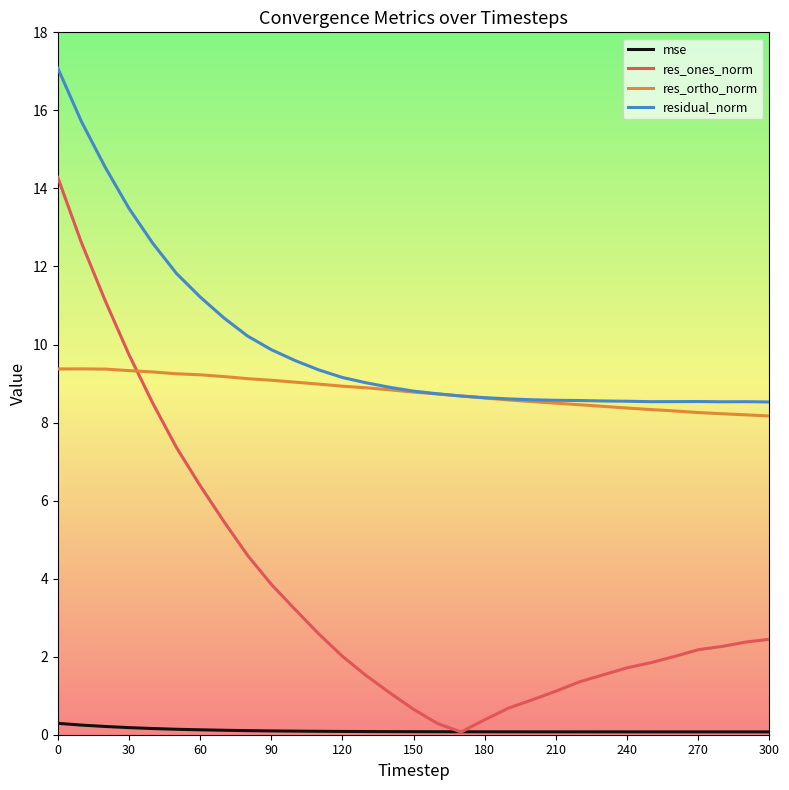

True or false: residual_norm and res_ones_norm intersect in this chart.

False